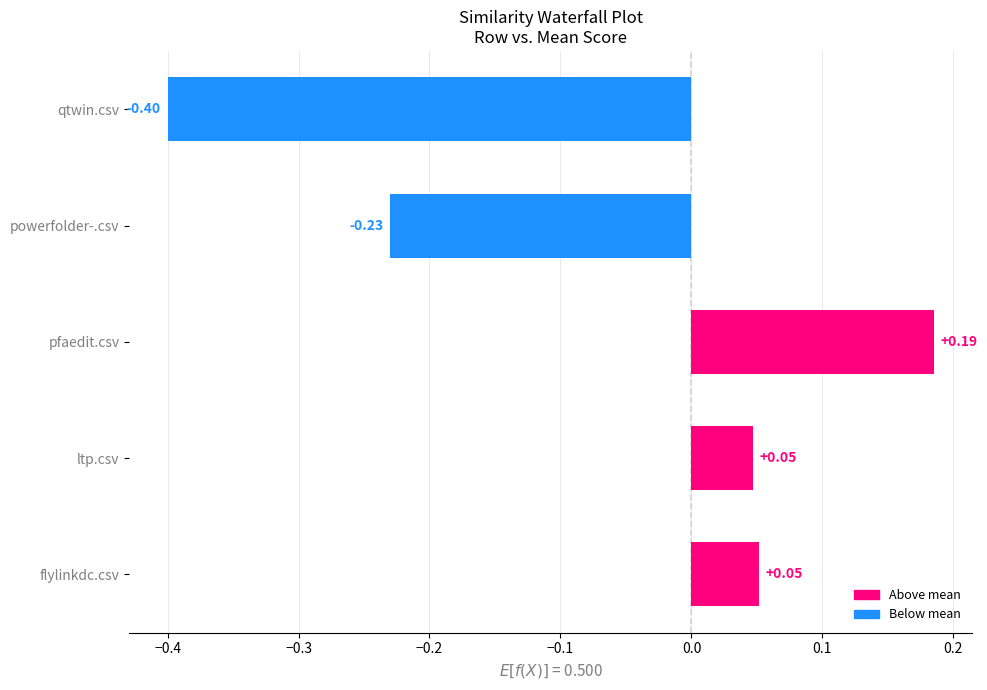

What is the difference between the maximum and second lowest values?

0.4